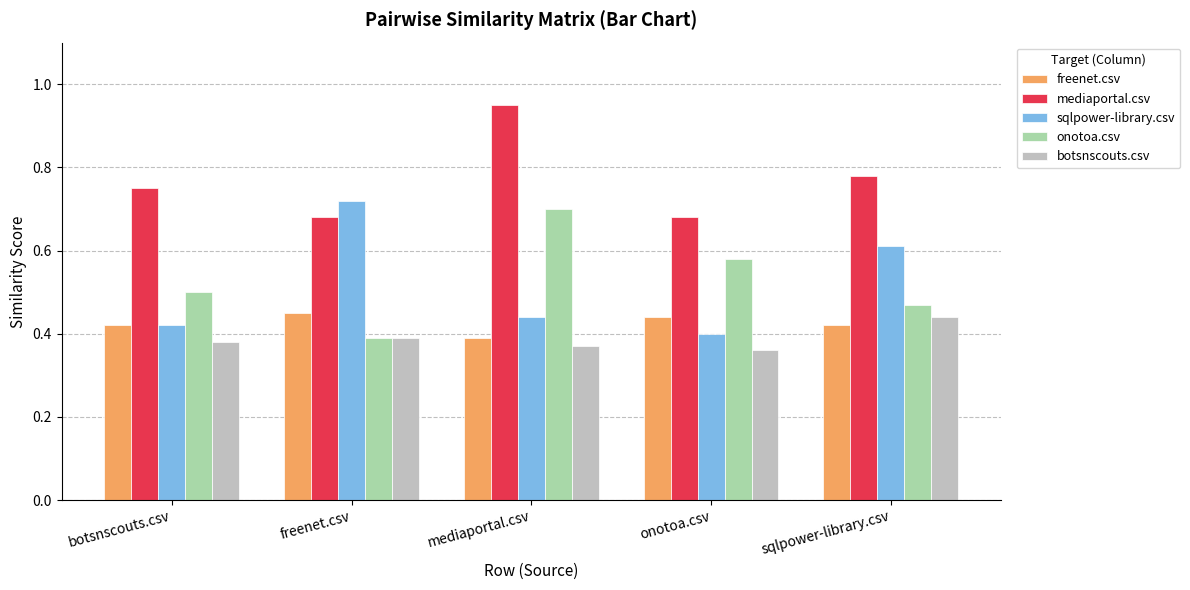

Count the sqlpower-library.csv values in the range 0 to 1.

5